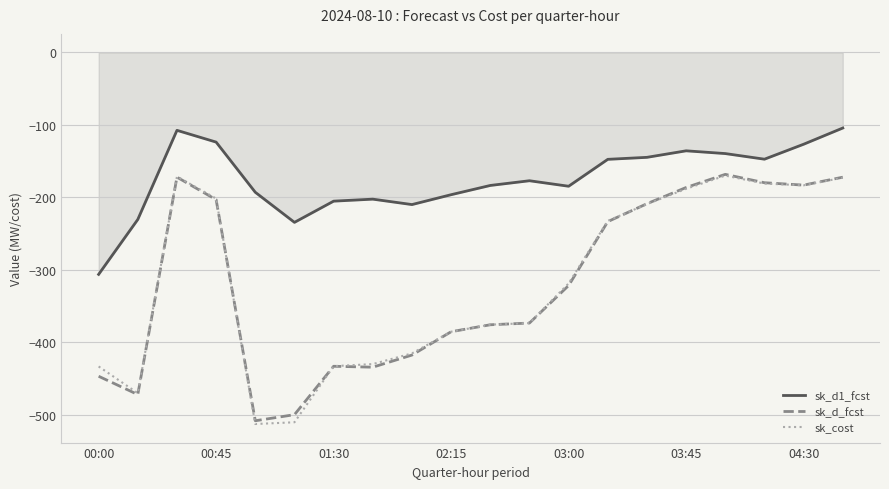

How many values in the sk_d1_fcst series are below -176?

11